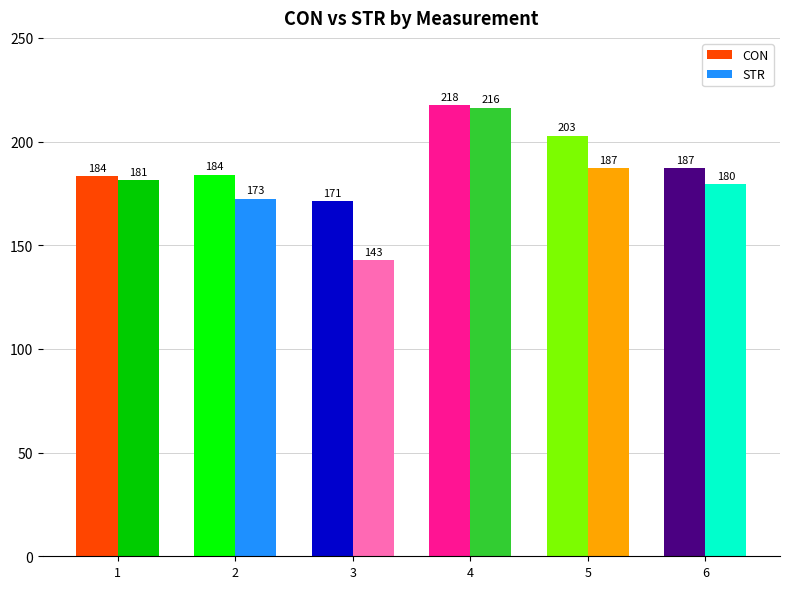

True or false: CON has a value of 240.4 at 1.

False